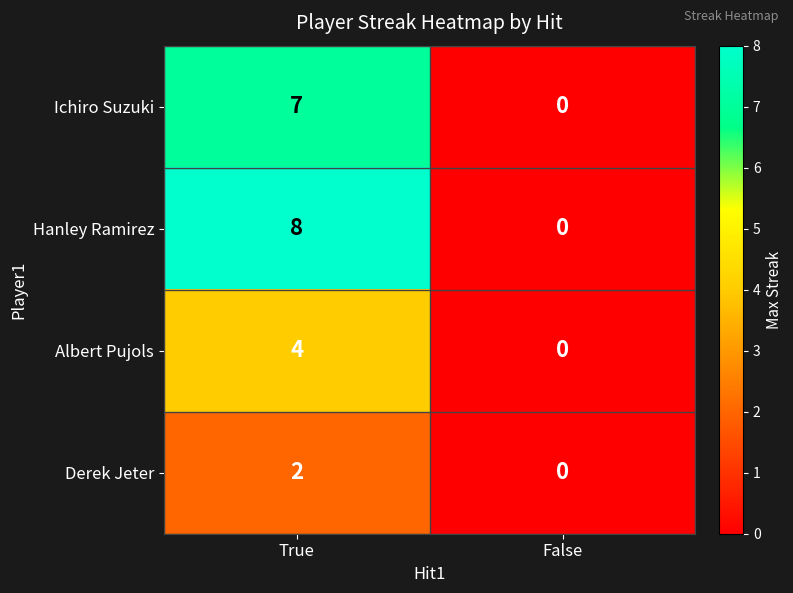

What is the approximate value of Ichiro Suzuki at True?

7